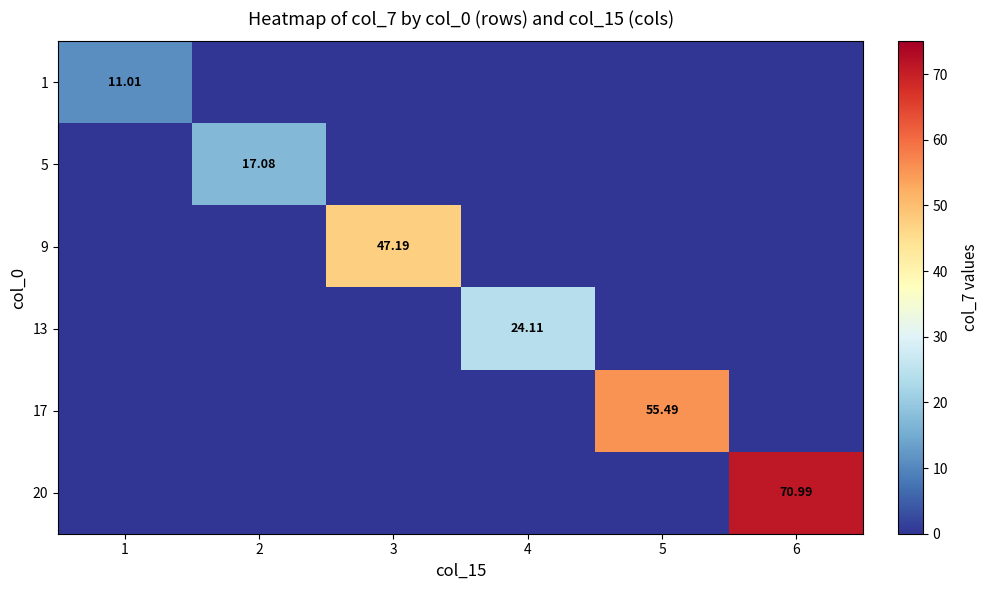

What is the total value across all series at 4?

24.1